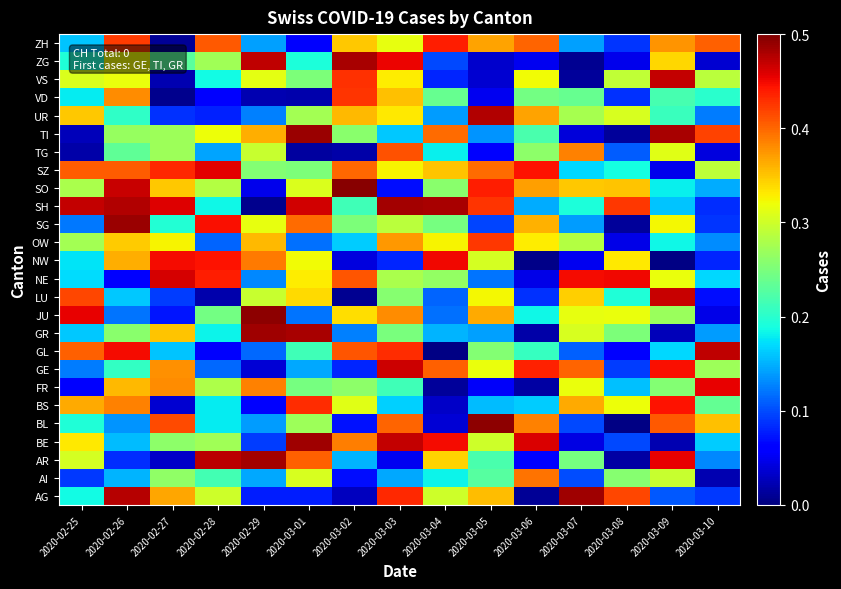

Reading right to left, transcribe all the data shown in this chart.

AG: 2020-03-10=0.1	2020-03-09=0.1	2020-03-08=0.4	2020-03-07=0.5	2020-03-06=0.0	2020-03-05=0.4	2020-03-04=0.3	2020-03-03=0.4	2020-03-02=0.0	2020-03-01=0.1	2020-02-29=0.1	2020-02-28=0.3	2020-02-27=0.4	2020-02-26=0.5	2020-02-25=0.2
AI: 2020-03-10=0.0	2020-03-09=0.3	2020-03-08=0.3	2020-03-07=0.1	2020-03-06=0.4	2020-03-05=0.2	2020-03-04=0.2	2020-03-03=0.1	2020-03-02=0.1	2020-03-01=0.3	2020-02-29=0.1	2020-02-28=0.2	2020-02-27=0.3	2020-02-26=0.2	2020-02-25=0.1
AR: 2020-03-10=0.1	2020-03-09=0.5	2020-03-08=0.0	2020-03-07=0.2	2020-03-06=0.1	2020-03-05=0.2	2020-03-04=0.3	2020-03-03=0.0	2020-03-02=0.2	2020-03-01=0.4	2020-02-29=0.5	2020-02-28=0.5	2020-02-27=0.0	2020-02-26=0.1	2020-02-25=0.3
BE: 2020-03-10=0.2	2020-03-09=0.0	2020-03-08=0.1	2020-03-07=0.0	2020-03-06=0.5	2020-03-05=0.3	2020-03-04=0.4	2020-03-03=0.5	2020-03-02=0.4	2020-03-01=0.5	2020-02-29=0.1	2020-02-28=0.3	2020-02-27=0.3	2020-02-26=0.2	2020-02-25=0.3
BL: 2020-03-10=0.4	2020-03-09=0.4	2020-03-08=0.0	2020-03-07=0.1	2020-03-06=0.4	2020-03-05=0.5	2020-03-04=0.0	2020-03-03=0.4	2020-03-02=0.1	2020-03-01=0.3	2020-02-29=0.1	2020-02-28=0.2	2020-02-27=0.4	2020-02-26=0.1	2020-02-25=0.2
BS: 2020-03-10=0.2	2020-03-09=0.4	2020-03-08=0.3	2020-03-07=0.4	2020-03-06=0.2	2020-03-05=0.2	2020-03-04=0.0	2020-03-03=0.2	2020-03-02=0.3	2020-03-01=0.4	2020-02-29=0.1	2020-02-28=0.2	2020-02-27=0.0	2020-02-26=0.4	2020-02-25=0.4
FR: 2020-03-10=0.5	2020-03-09=0.3	2020-03-08=0.2	2020-03-07=0.3	2020-03-06=0.0	2020-03-05=0.1	2020-03-04=0.0	2020-03-03=0.2	2020-03-02=0.3	2020-03-01=0.2	2020-02-29=0.4	2020-02-28=0.3	2020-02-27=0.4	2020-02-26=0.4	2020-02-25=0.1
GE: 2020-03-10=0.3	2020-03-09=0.4	2020-03-08=0.1	2020-03-07=0.4	2020-03-06=0.4	2020-03-05=0.3	2020-03-04=0.4	2020-03-03=0.5	2020-03-02=0.1	2020-03-01=0.1	2020-02-29=0.0	2020-02-28=0.1	2020-02-27=0.4	2020-02-26=0.2	2020-02-25=0.1
GL: 2020-03-10=0.5	2020-03-09=0.2	2020-03-08=0.1	2020-03-07=0.1	2020-03-06=0.2	2020-03-05=0.3	2020-03-04=0.0	2020-03-03=0.4	2020-03-02=0.4	2020-03-01=0.2	2020-02-29=0.1	2020-02-28=0.1	2020-02-27=0.2	2020-02-26=0.4	2020-02-25=0.4
GR: 2020-03-10=0.1	2020-03-09=0.0	2020-03-08=0.3	2020-03-07=0.3	2020-03-06=0.0	2020-03-05=0.1	2020-03-04=0.2	2020-03-03=0.2	2020-03-02=0.1	2020-03-01=0.5	2020-02-29=0.5	2020-02-28=0.2	2020-02-27=0.4	2020-02-26=0.3	2020-02-25=0.2
JU: 2020-03-10=0.0	2020-03-09=0.3	2020-03-08=0.3	2020-03-07=0.3	2020-03-06=0.2	2020-03-05=0.4	2020-03-04=0.1	2020-03-03=0.4	2020-03-02=0.3	2020-03-01=0.1	2020-02-29=0.5	2020-02-28=0.2	2020-02-27=0.1	2020-02-26=0.1	2020-02-25=0.5
LU: 2020-03-10=0.1	2020-03-09=0.5	2020-03-08=0.2	2020-03-07=0.3	2020-03-06=0.1	2020-03-05=0.3	2020-03-04=0.1	2020-03-03=0.3	2020-03-02=0.0	2020-03-01=0.3	2020-02-29=0.3	2020-02-28=0.0	2020-02-27=0.1	2020-02-26=0.2	2020-02-25=0.4
NE: 2020-03-10=0.2	2020-03-09=0.3	2020-03-08=0.5	2020-03-07=0.4	2020-03-06=0.0	2020-03-05=0.1	2020-03-04=0.3	2020-03-03=0.3	2020-03-02=0.4	2020-03-01=0.3	2020-02-29=0.1	2020-02-28=0.4	2020-02-27=0.5	2020-02-26=0.1	2020-02-25=0.2
NW: 2020-03-10=0.1	2020-03-09=0.0	2020-03-08=0.3	2020-03-07=0.1	2020-03-06=0.0	2020-03-05=0.3	2020-03-04=0.4	2020-03-03=0.1	2020-03-02=0.0	2020-03-01=0.3	2020-02-29=0.4	2020-02-28=0.4	2020-02-27=0.4	2020-02-26=0.4	2020-02-25=0.2
OW: 2020-03-10=0.1	2020-03-09=0.2	2020-03-08=0.0	2020-03-07=0.3	2020-03-06=0.3	2020-03-05=0.4	2020-03-04=0.3	2020-03-03=0.4	2020-03-02=0.2	2020-03-01=0.1	2020-02-29=0.4	2020-02-28=0.1	2020-02-27=0.3	2020-02-26=0.3	2020-02-25=0.3
SG: 2020-03-10=0.1	2020-03-09=0.3	2020-03-08=0.0	2020-03-07=0.1	2020-03-06=0.4	2020-03-05=0.1	2020-03-04=0.2	2020-03-03=0.3	2020-03-02=0.3	2020-03-01=0.4	2020-02-29=0.3	2020-02-28=0.4	2020-02-27=0.2	2020-02-26=0.5	2020-02-25=0.1
SH: 2020-03-10=0.1	2020-03-09=0.2	2020-03-08=0.4	2020-03-07=0.2	2020-03-06=0.1	2020-03-05=0.4	2020-03-04=0.5	2020-03-03=0.5	2020-03-02=0.2	2020-03-01=0.5	2020-02-29=0.0	2020-02-28=0.2	2020-02-27=0.5	2020-02-26=0.5	2020-02-25=0.5
SO: 2020-03-10=0.1	2020-03-09=0.2	2020-03-08=0.4	2020-03-07=0.3	2020-03-06=0.4	2020-03-05=0.4	2020-03-04=0.3	2020-03-03=0.1	2020-03-02=0.5	2020-03-01=0.3	2020-02-29=0.0	2020-02-28=0.3	2020-02-27=0.3	2020-02-26=0.5	2020-02-25=0.3
SZ: 2020-03-10=0.3	2020-03-09=0.0	2020-03-08=0.2	2020-03-07=0.2	2020-03-06=0.4	2020-03-05=0.4	2020-03-04=0.4	2020-03-03=0.3	2020-03-02=0.4	2020-03-01=0.3	2020-02-29=0.3	2020-02-28=0.5	2020-02-27=0.4	2020-02-26=0.4	2020-02-25=0.4
TG: 2020-03-10=0.0	2020-03-09=0.3	2020-03-08=0.1	2020-03-07=0.4	2020-03-06=0.3	2020-03-05=0.1	2020-03-04=0.2	2020-03-03=0.4	2020-03-02=0.0	2020-03-01=0.0	2020-02-29=0.3	2020-02-28=0.1	2020-02-27=0.3	2020-02-26=0.2	2020-02-25=0.0
TI: 2020-03-10=0.4	2020-03-09=0.5	2020-03-08=0.0	2020-03-07=0.0	2020-03-06=0.2	2020-03-05=0.1	2020-03-04=0.4	2020-03-03=0.2	2020-03-02=0.3	2020-03-01=0.5	2020-02-29=0.4	2020-02-28=0.3	2020-02-27=0.3	2020-02-26=0.3	2020-02-25=0.0
UR: 2020-03-10=0.1	2020-03-09=0.2	2020-03-08=0.3	2020-03-07=0.3	2020-03-06=0.4	2020-03-05=0.5	2020-03-04=0.1	2020-03-03=0.3	2020-03-02=0.4	2020-03-01=0.3	2020-02-29=0.1	2020-02-28=0.1	2020-02-27=0.1	2020-02-26=0.2	2020-02-25=0.3
VD: 2020-03-10=0.2	2020-03-09=0.2	2020-03-08=0.1	2020-03-07=0.2	2020-03-06=0.2	2020-03-05=0.0	2020-03-04=0.2	2020-03-03=0.4	2020-03-02=0.4	2020-03-01=0.0	2020-02-29=0.0	2020-02-28=0.1	2020-02-27=0.0	2020-02-26=0.4	2020-02-25=0.2
VS: 2020-03-10=0.3	2020-03-09=0.5	2020-03-08=0.3	2020-03-07=0.0	2020-03-06=0.3	2020-03-05=0.0	2020-03-04=0.1	2020-03-03=0.3	2020-03-02=0.4	2020-03-01=0.3	2020-02-29=0.3	2020-02-28=0.2	2020-02-27=0.0	2020-02-26=0.3	2020-02-25=0.3
ZG: 2020-03-10=0.0	2020-03-09=0.3	2020-03-08=0.0	2020-03-07=0.0	2020-03-06=0.1	2020-03-05=0.0	2020-03-04=0.1	2020-03-03=0.5	2020-03-02=0.5	2020-03-01=0.2	2020-02-29=0.5	2020-02-28=0.3	2020-02-27=0.2	2020-02-26=0.3	2020-02-25=0.2
ZH: 2020-03-10=0.4	2020-03-09=0.4	2020-03-08=0.1	2020-03-07=0.1	2020-03-06=0.4	2020-03-05=0.4	2020-03-04=0.4	2020-03-03=0.3	2020-03-02=0.3	2020-03-01=0.1	2020-02-29=0.1	2020-02-28=0.4	2020-02-27=0.0	2020-02-26=0.4	2020-02-25=0.2